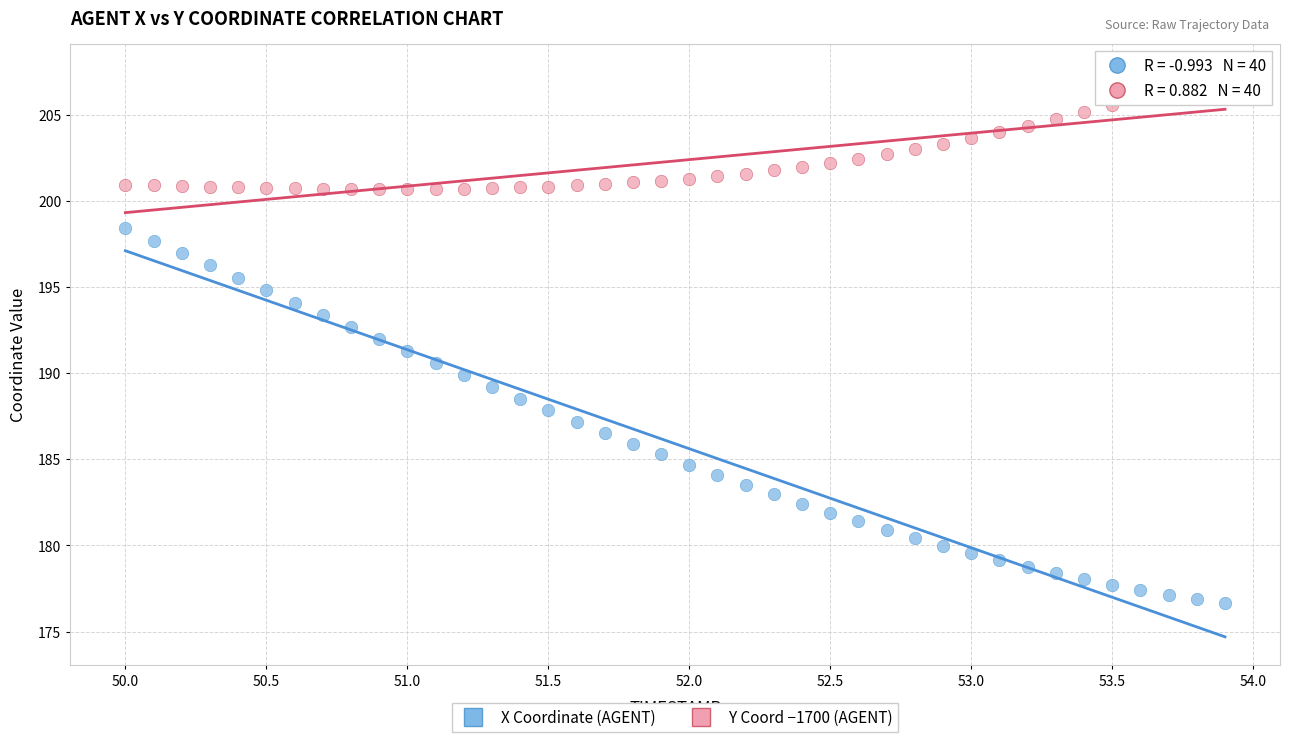

Across all data points, what is the range of X values (max minus min)?

3.9